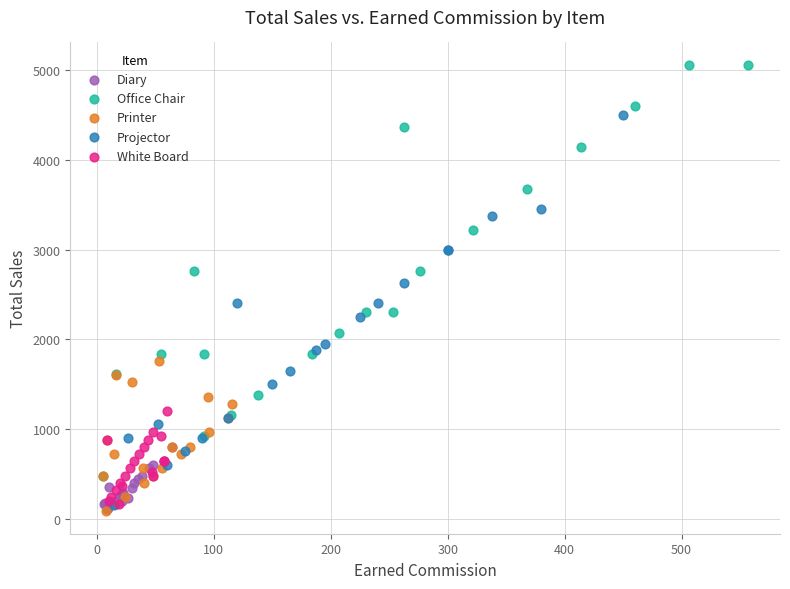

What are all the series names shown in the legend?

Diary, Office Chair, Printer, Projector, White Board